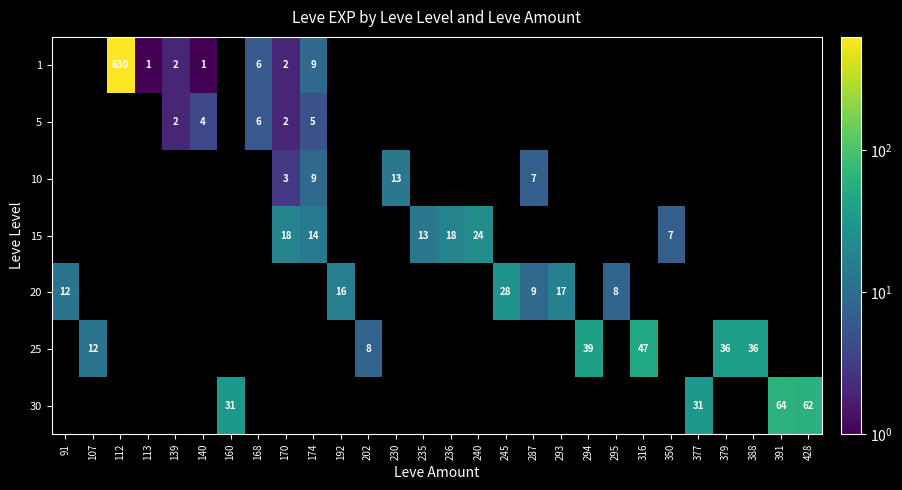

What is the maximum value shown in the chart?

630.0